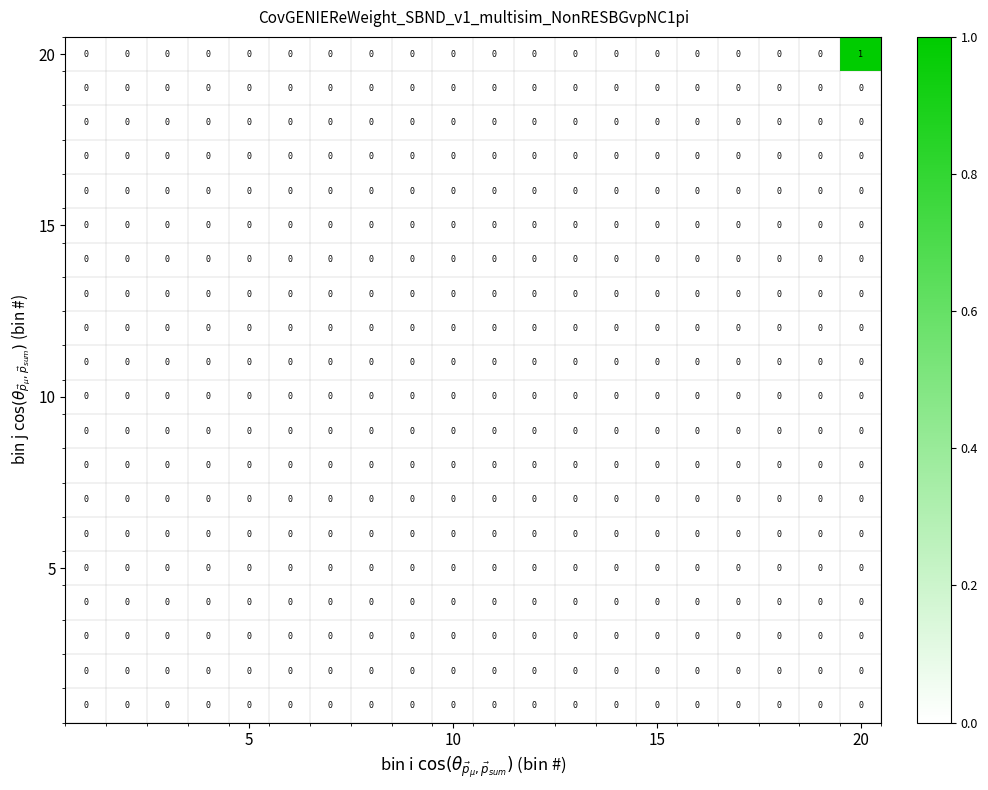

Count the number of categories in the chart.

20